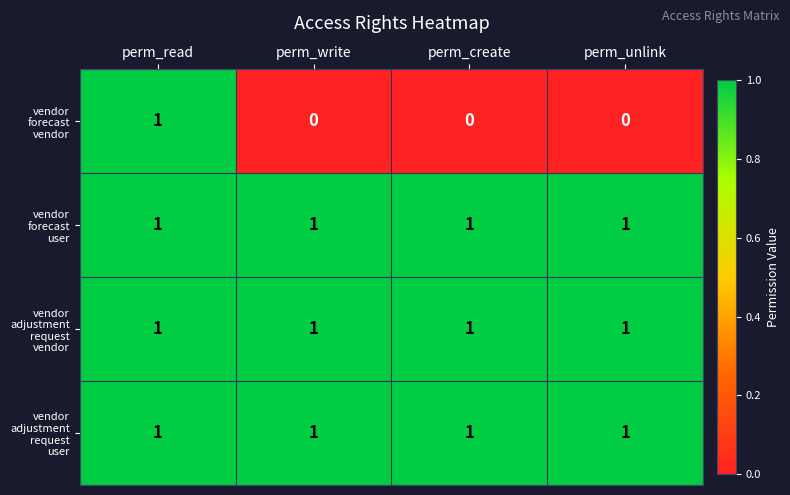

At which category is the sum across all series the highest?

perm_read